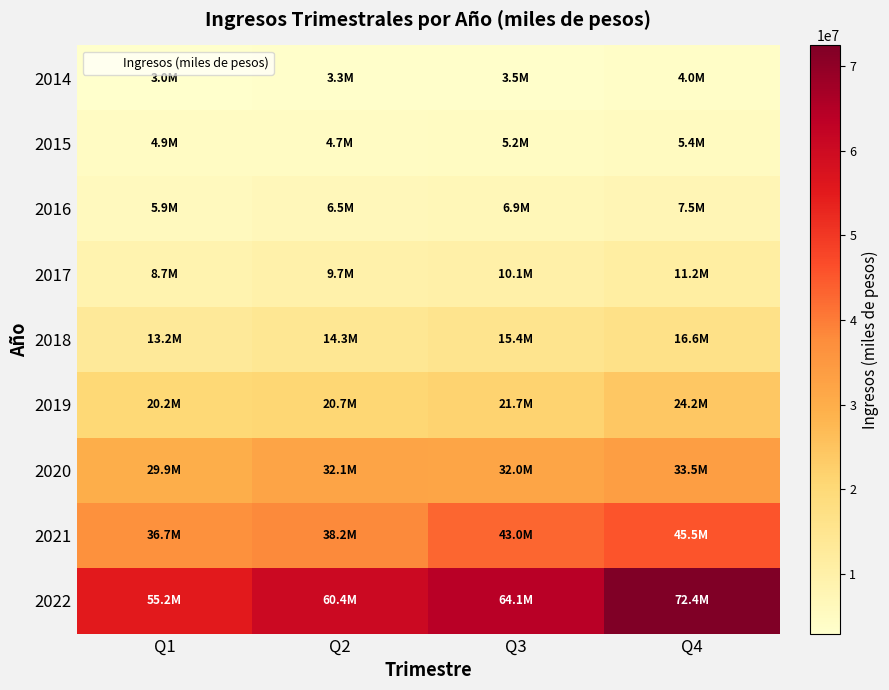

What is the spread (max minus min) of values at Q2?

57148684.4